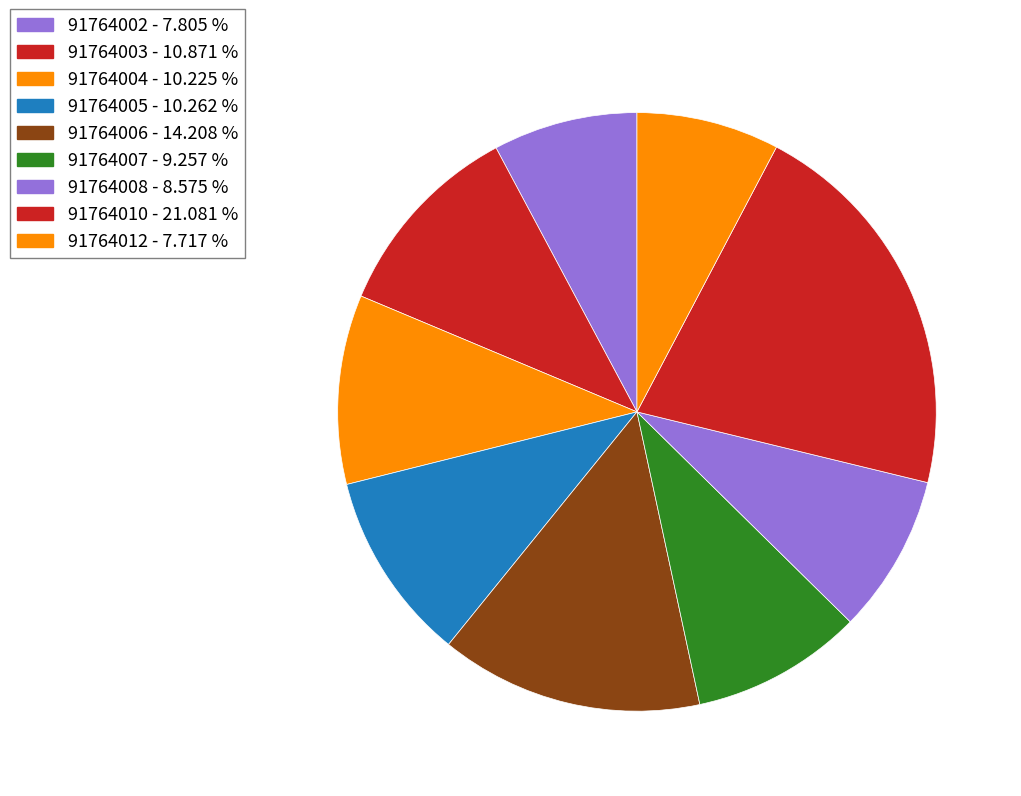

To the nearest percent, what percentage of the pie is 91764003?

11%